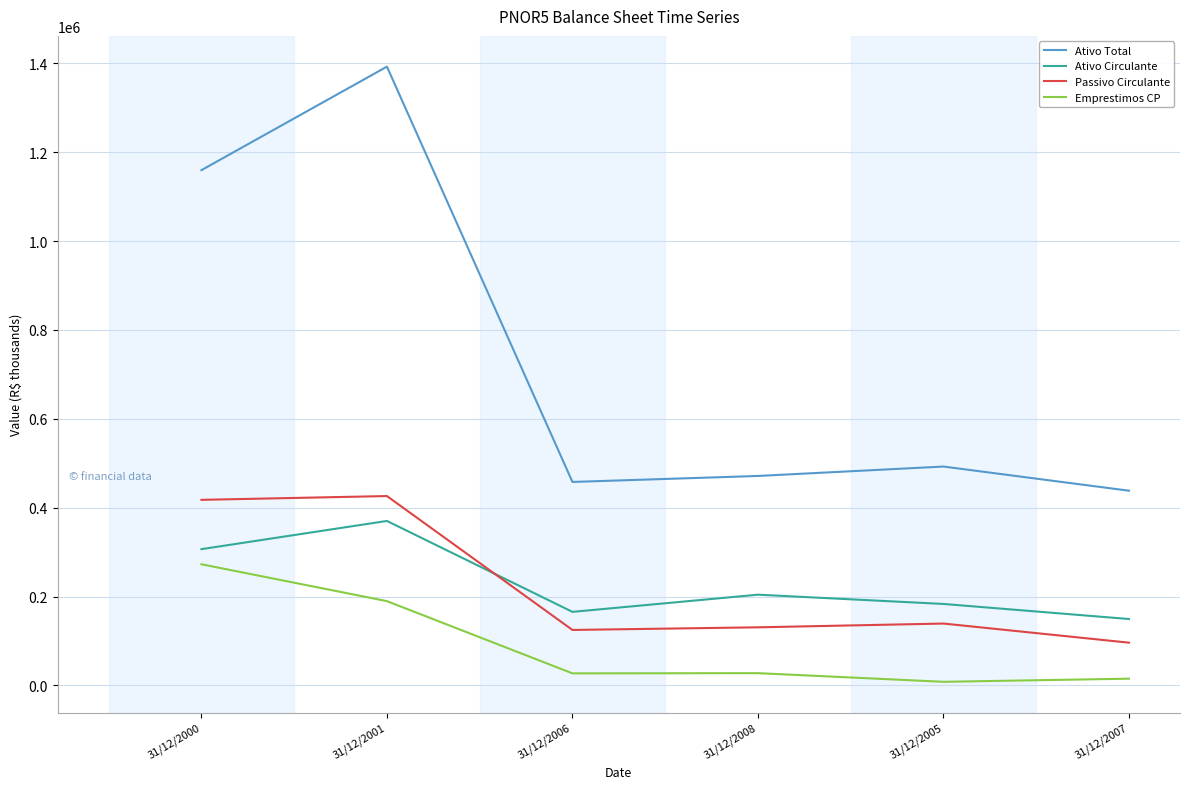

How many distinct data groups are displayed?

4